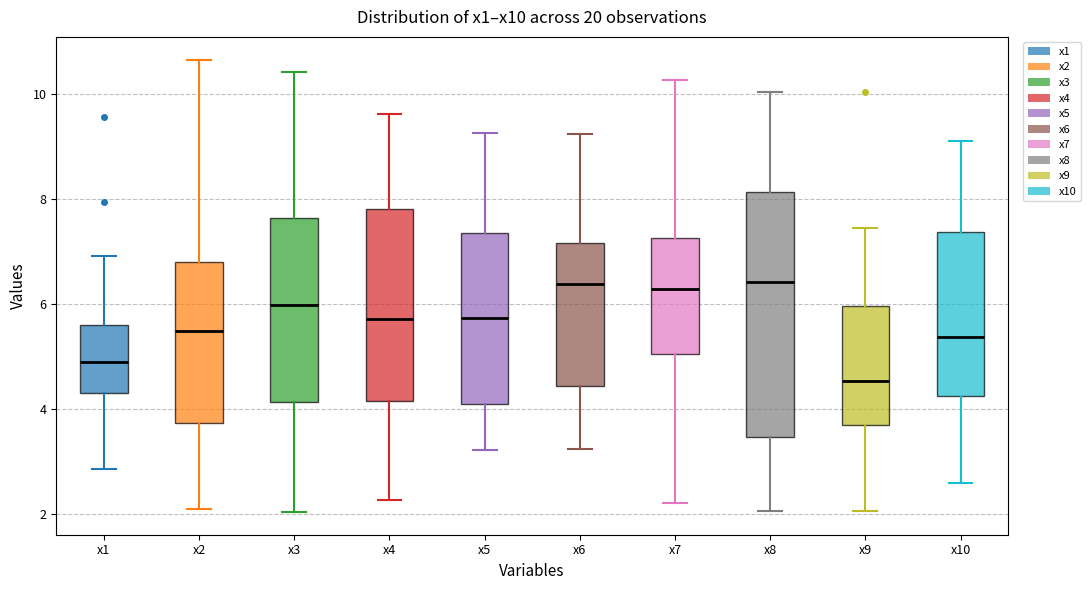

Comparing the boxes themselves (not the whiskers), which one is the tallest?

x8